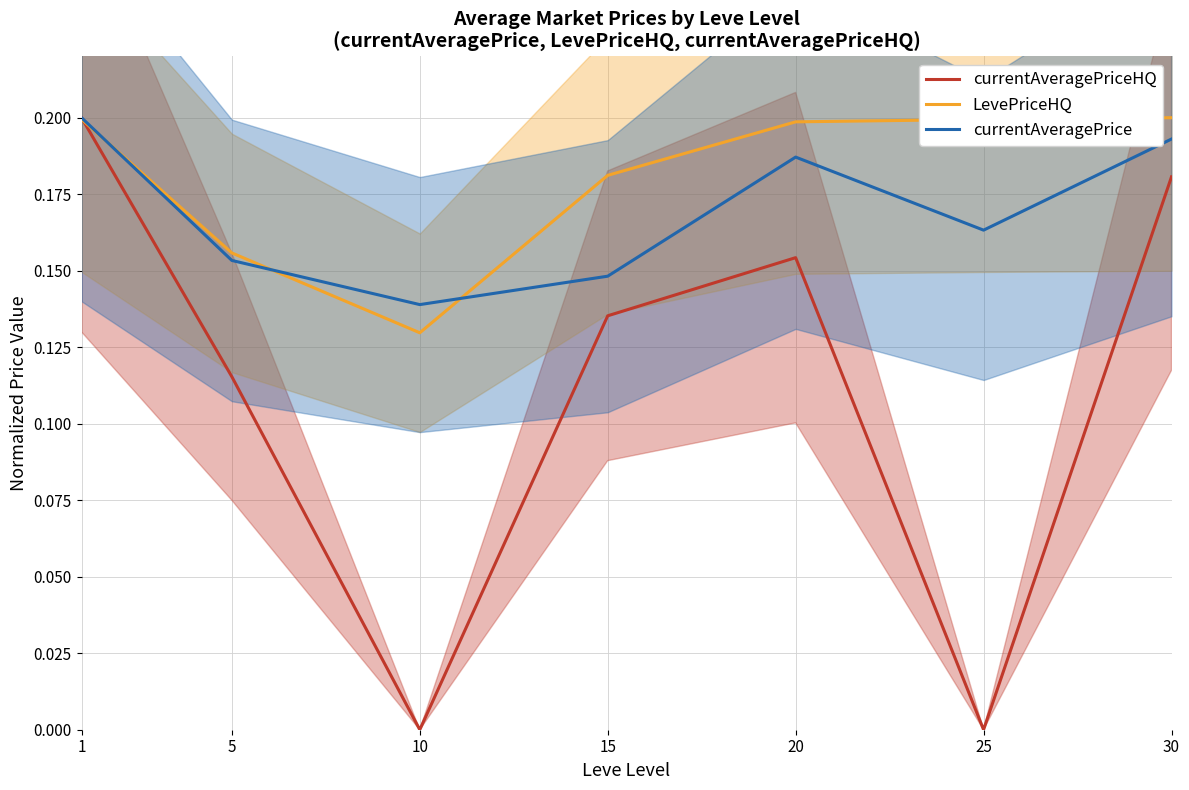

At how many categories does at least one series exceed 0?

7